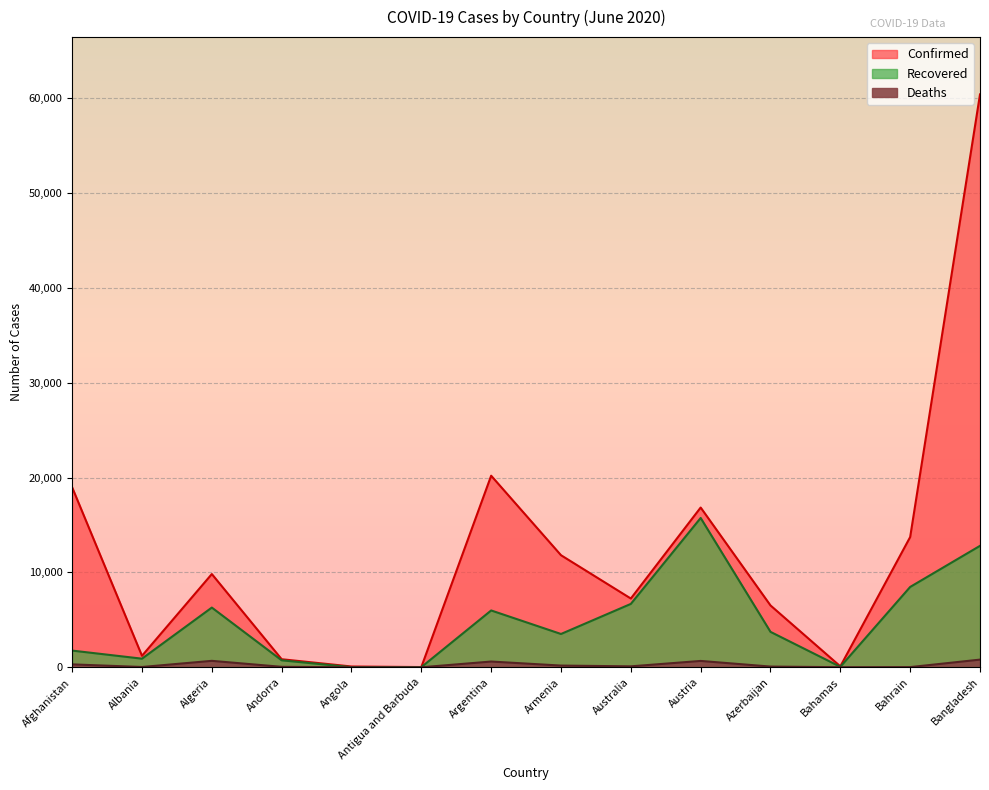

List the series in order of their peak value, lowest first.

Deaths, Recovered, Confirmed